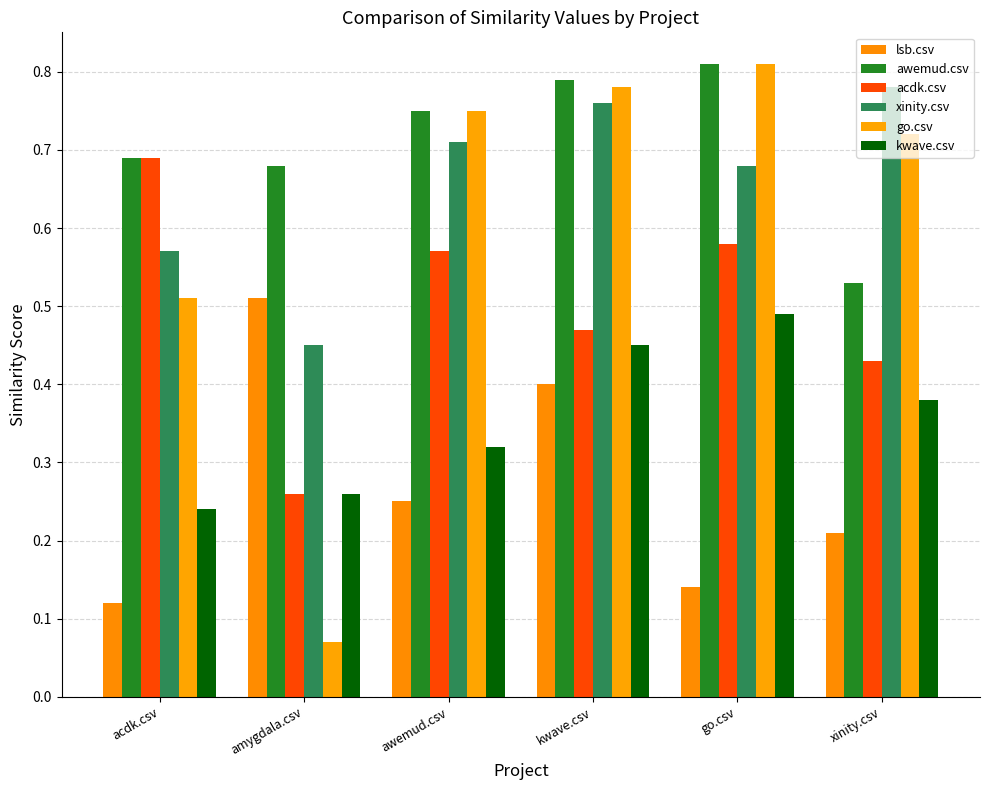

What is the maximum value shown in the chart?

0.8